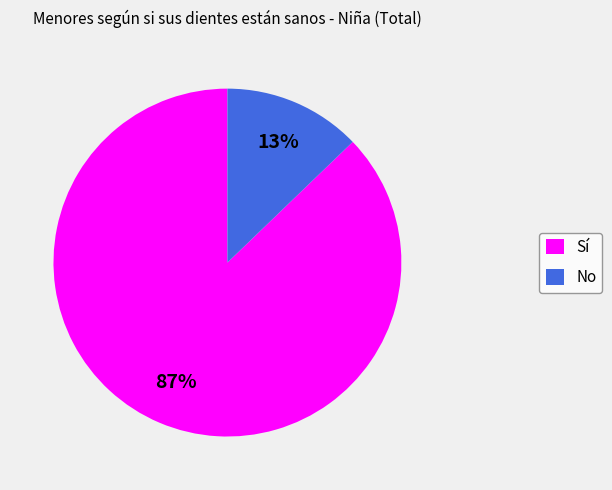

Does any single category account for the majority?

Yes